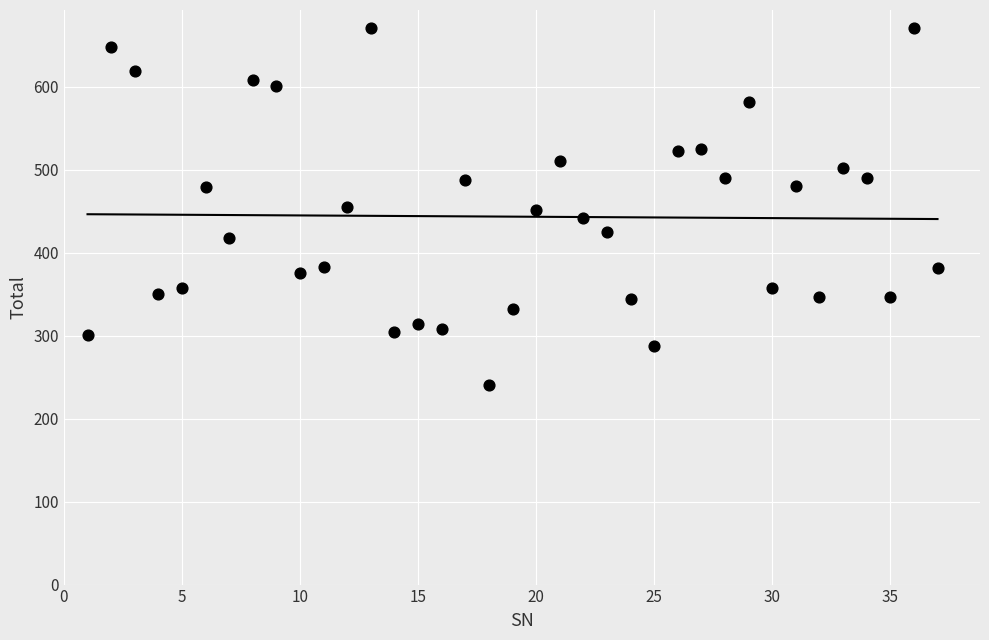

What is the range of X values (max minus min)?

36